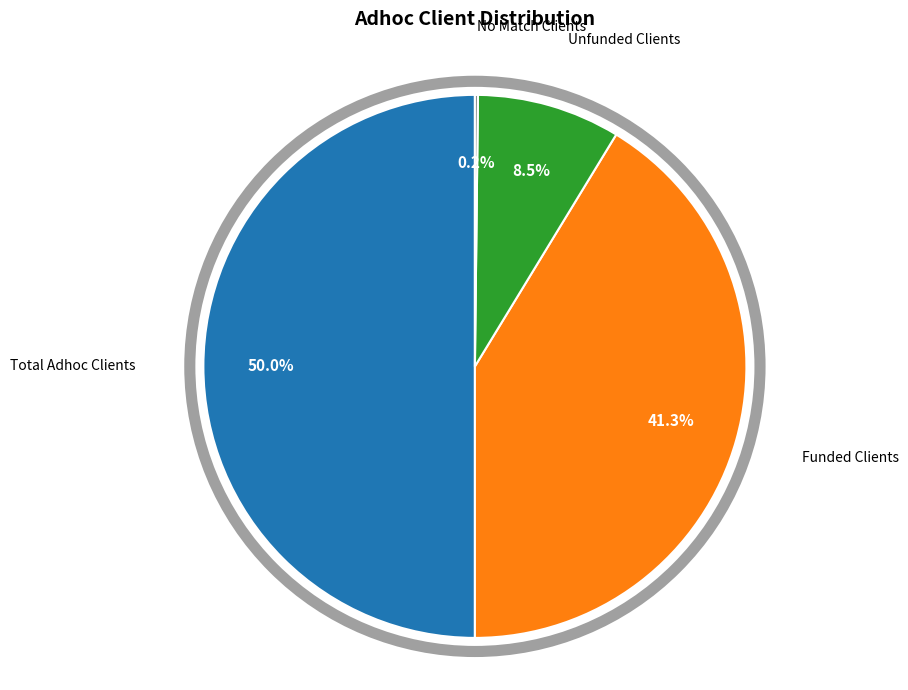

Which category has the smallest portion of the pie?

No Match Clients